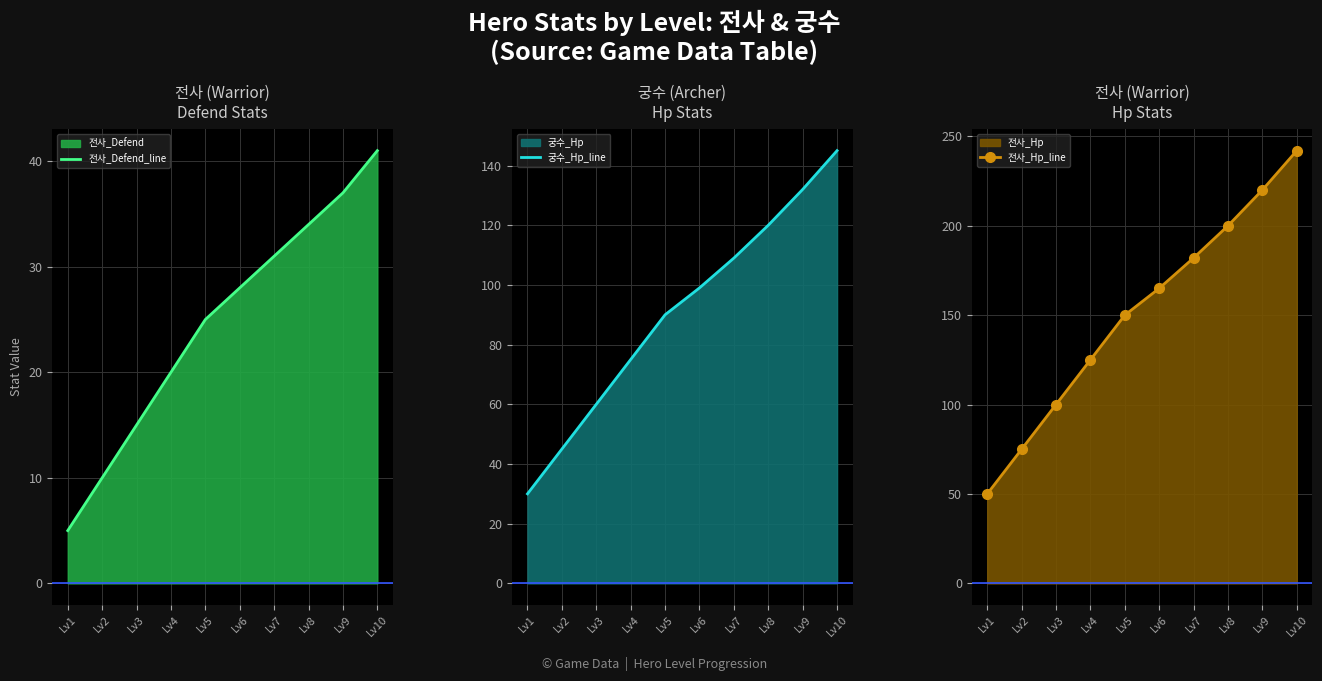

Rank the series by their average value, from lowest to highest.

전사_Defend_line, 궁수_Hp_line, 전사_Hp_line